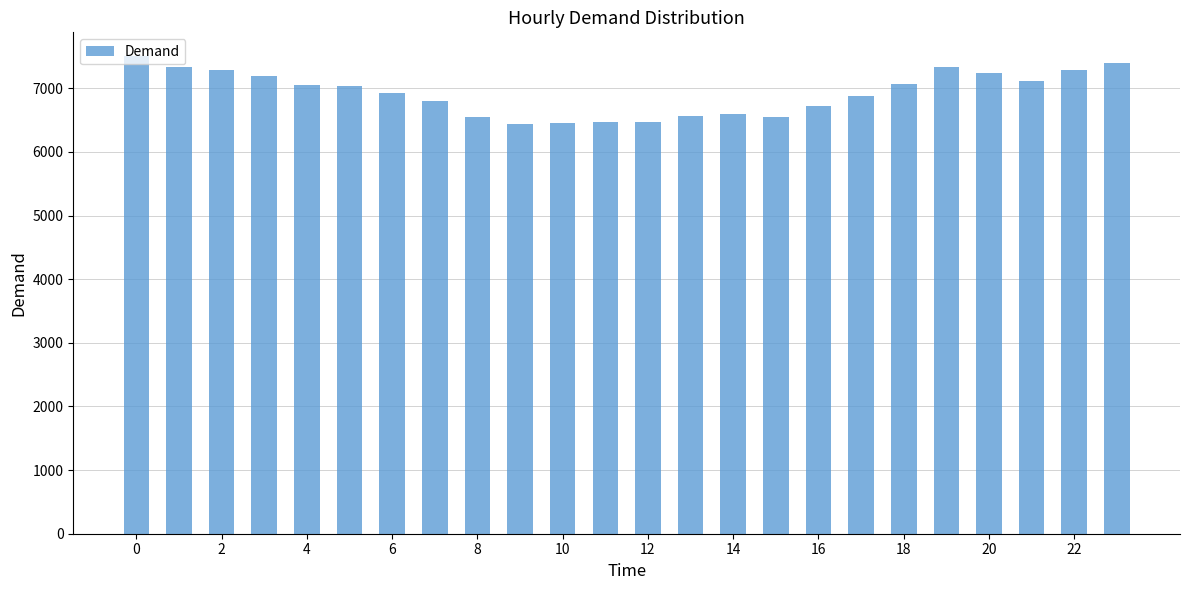

What is the value of the 10th bar from the left?

6444